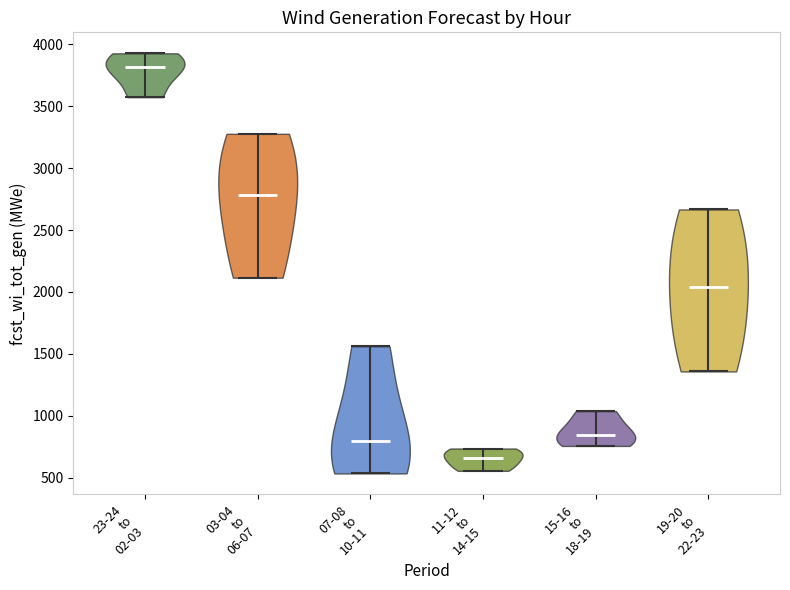

Which violin has the lowest median line?

11-12 to 14-15